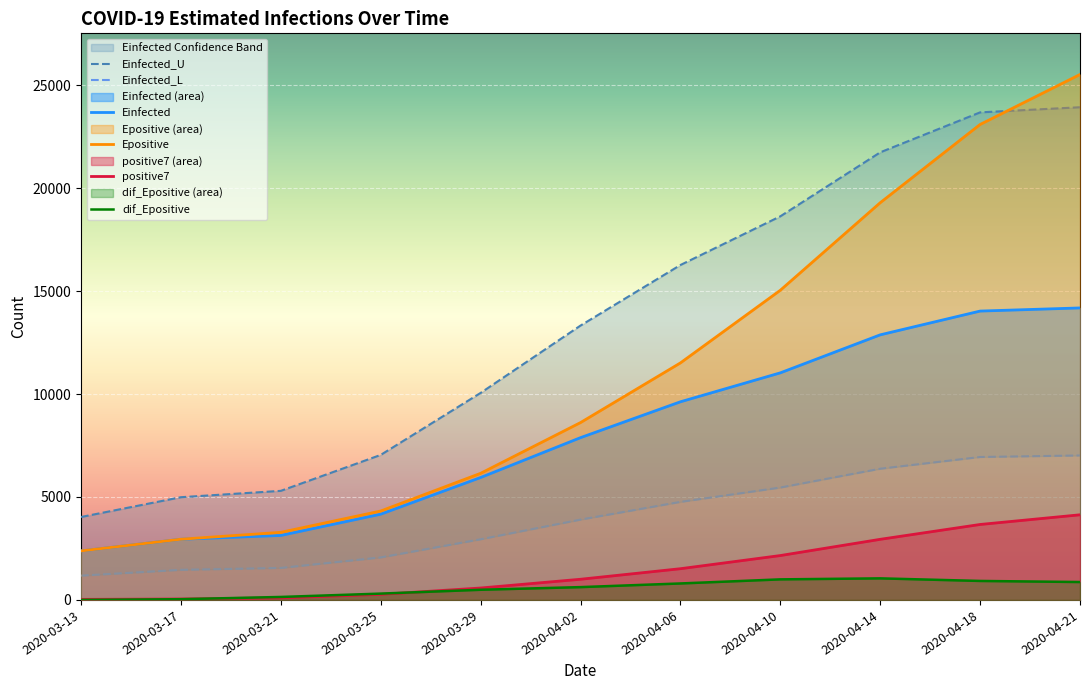

At 2020-03-29, list the series in order from largest to smallest.

Einfected_U, Epositive, Einfected, Einfected_L, positive7, dif_Epositive